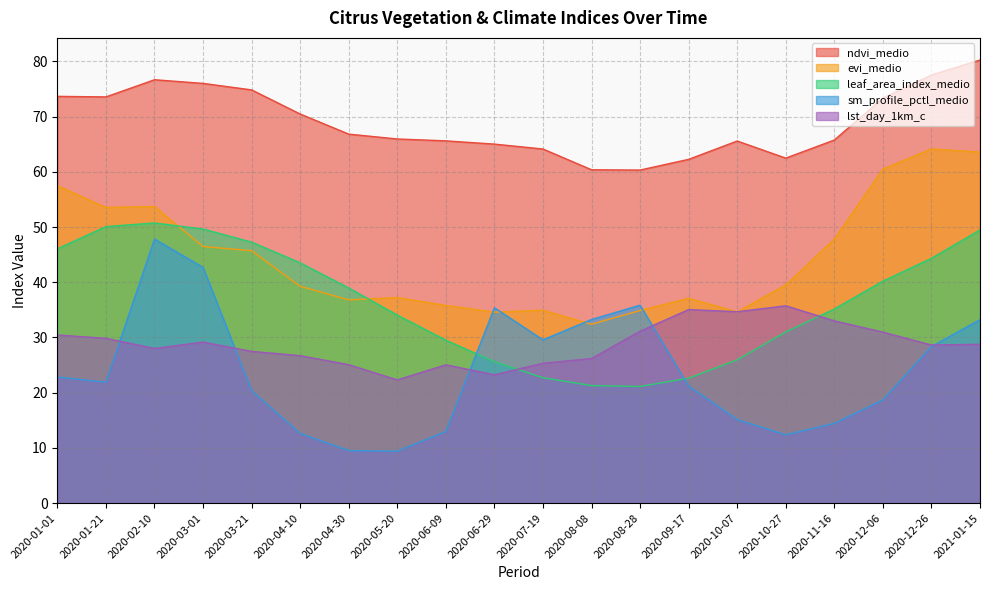

True or false: ndvi_medio and leaf_area_index_medio intersect in this chart.

False